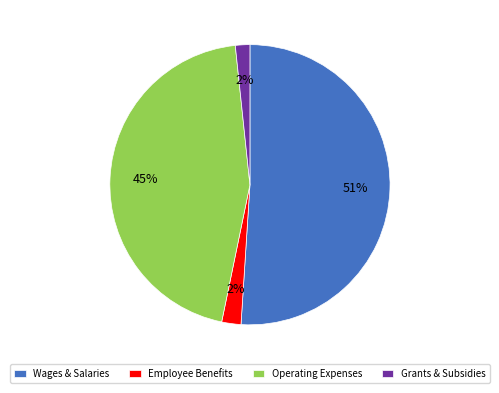

Is Wages & Salaries the majority of the pie?

Yes